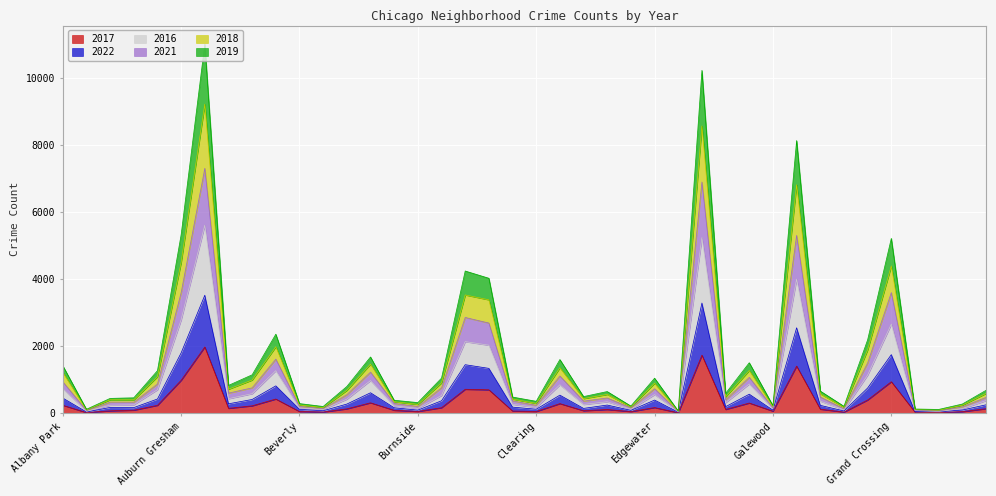

What is the minimum value for 2021?

45